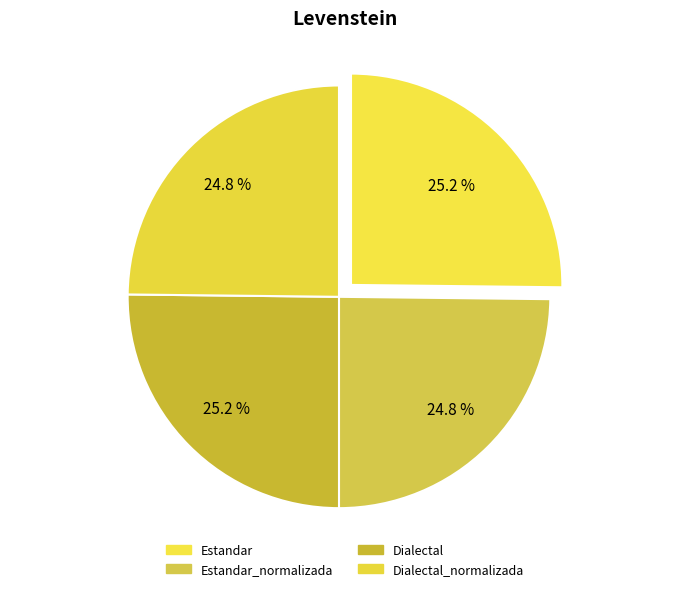

Approximately how many times larger is the value at Estandar_normalizada compared to Dialectal_normalizada?

1.0